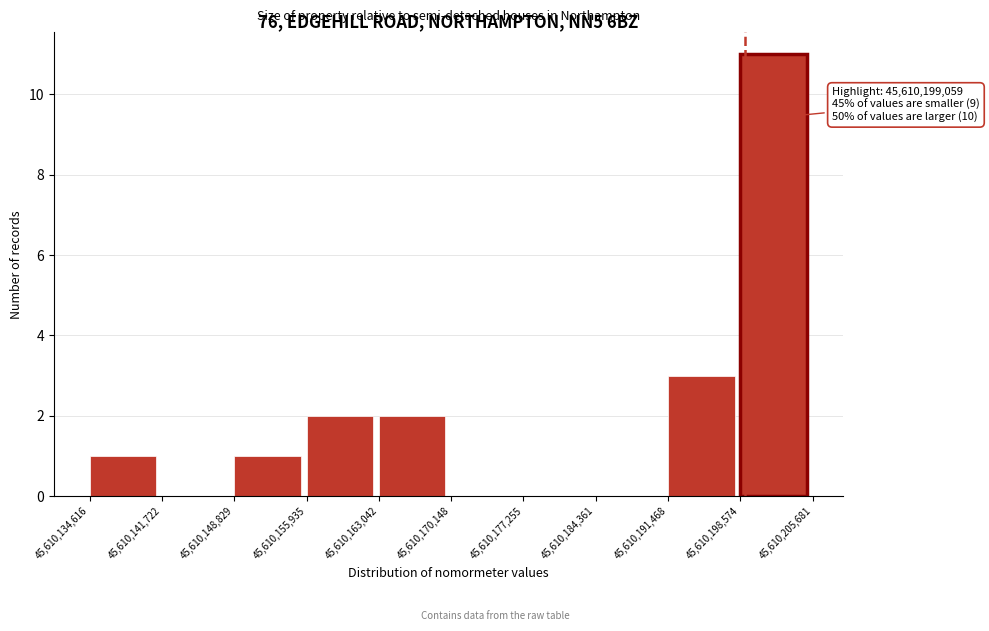

Which range on the x-axis has the tallest bar?

45,610,198,574 to 45,610,205,681